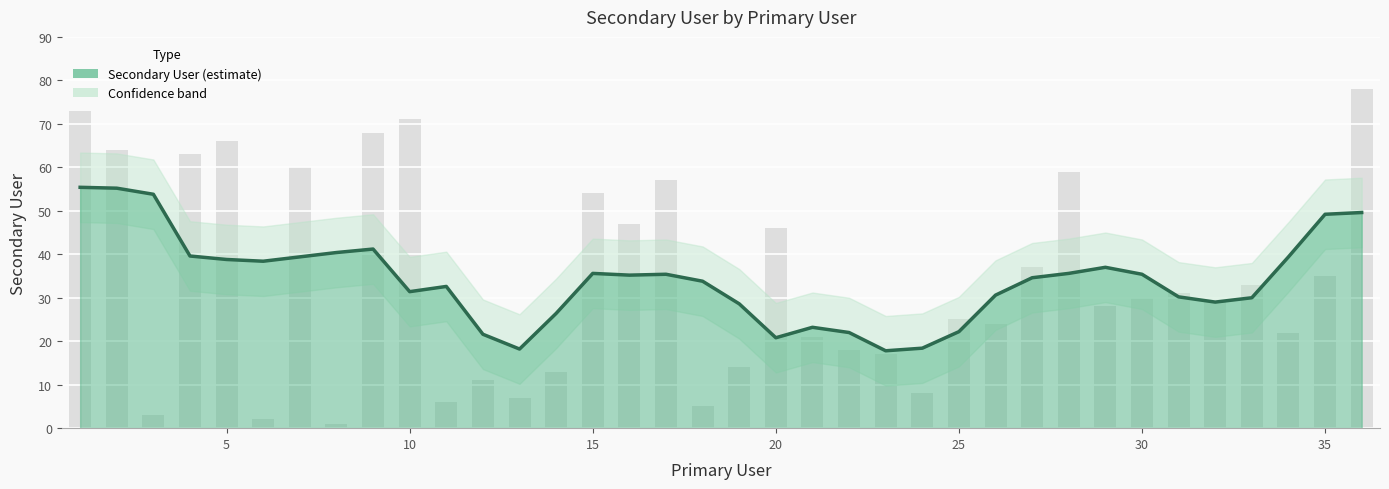

How many bars are there in total?

36